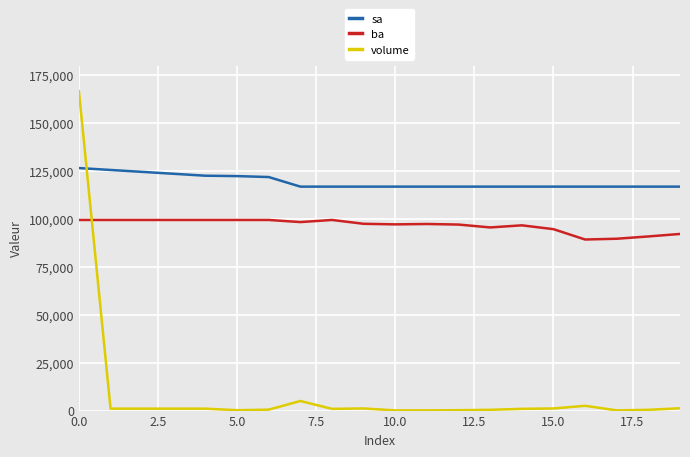

What is the difference between the maximum and minimum values in the ba series?

10200